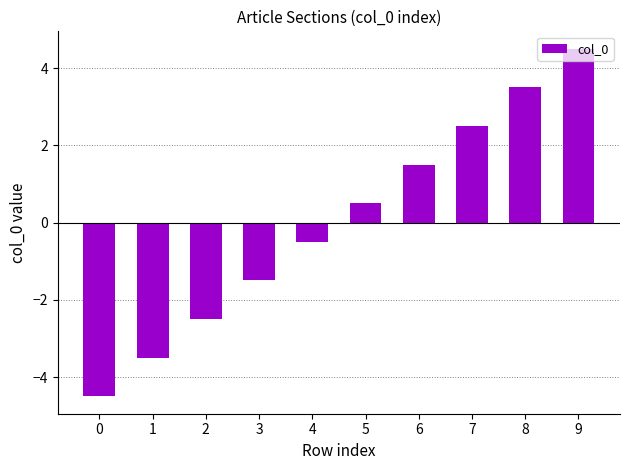

How many values are above zero?

5